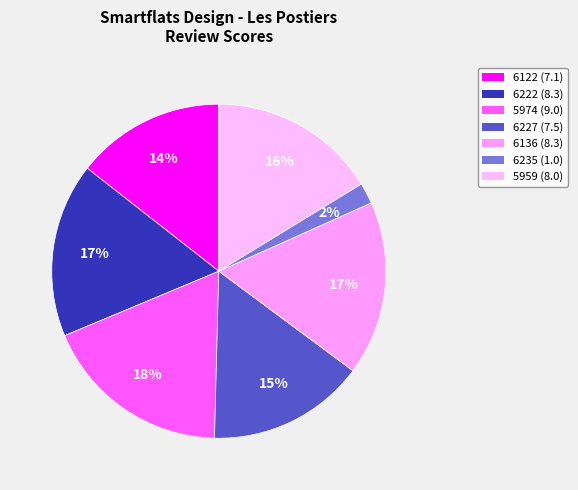

To the nearest percent, what is the difference between the largest and smallest slice percentages?

16%